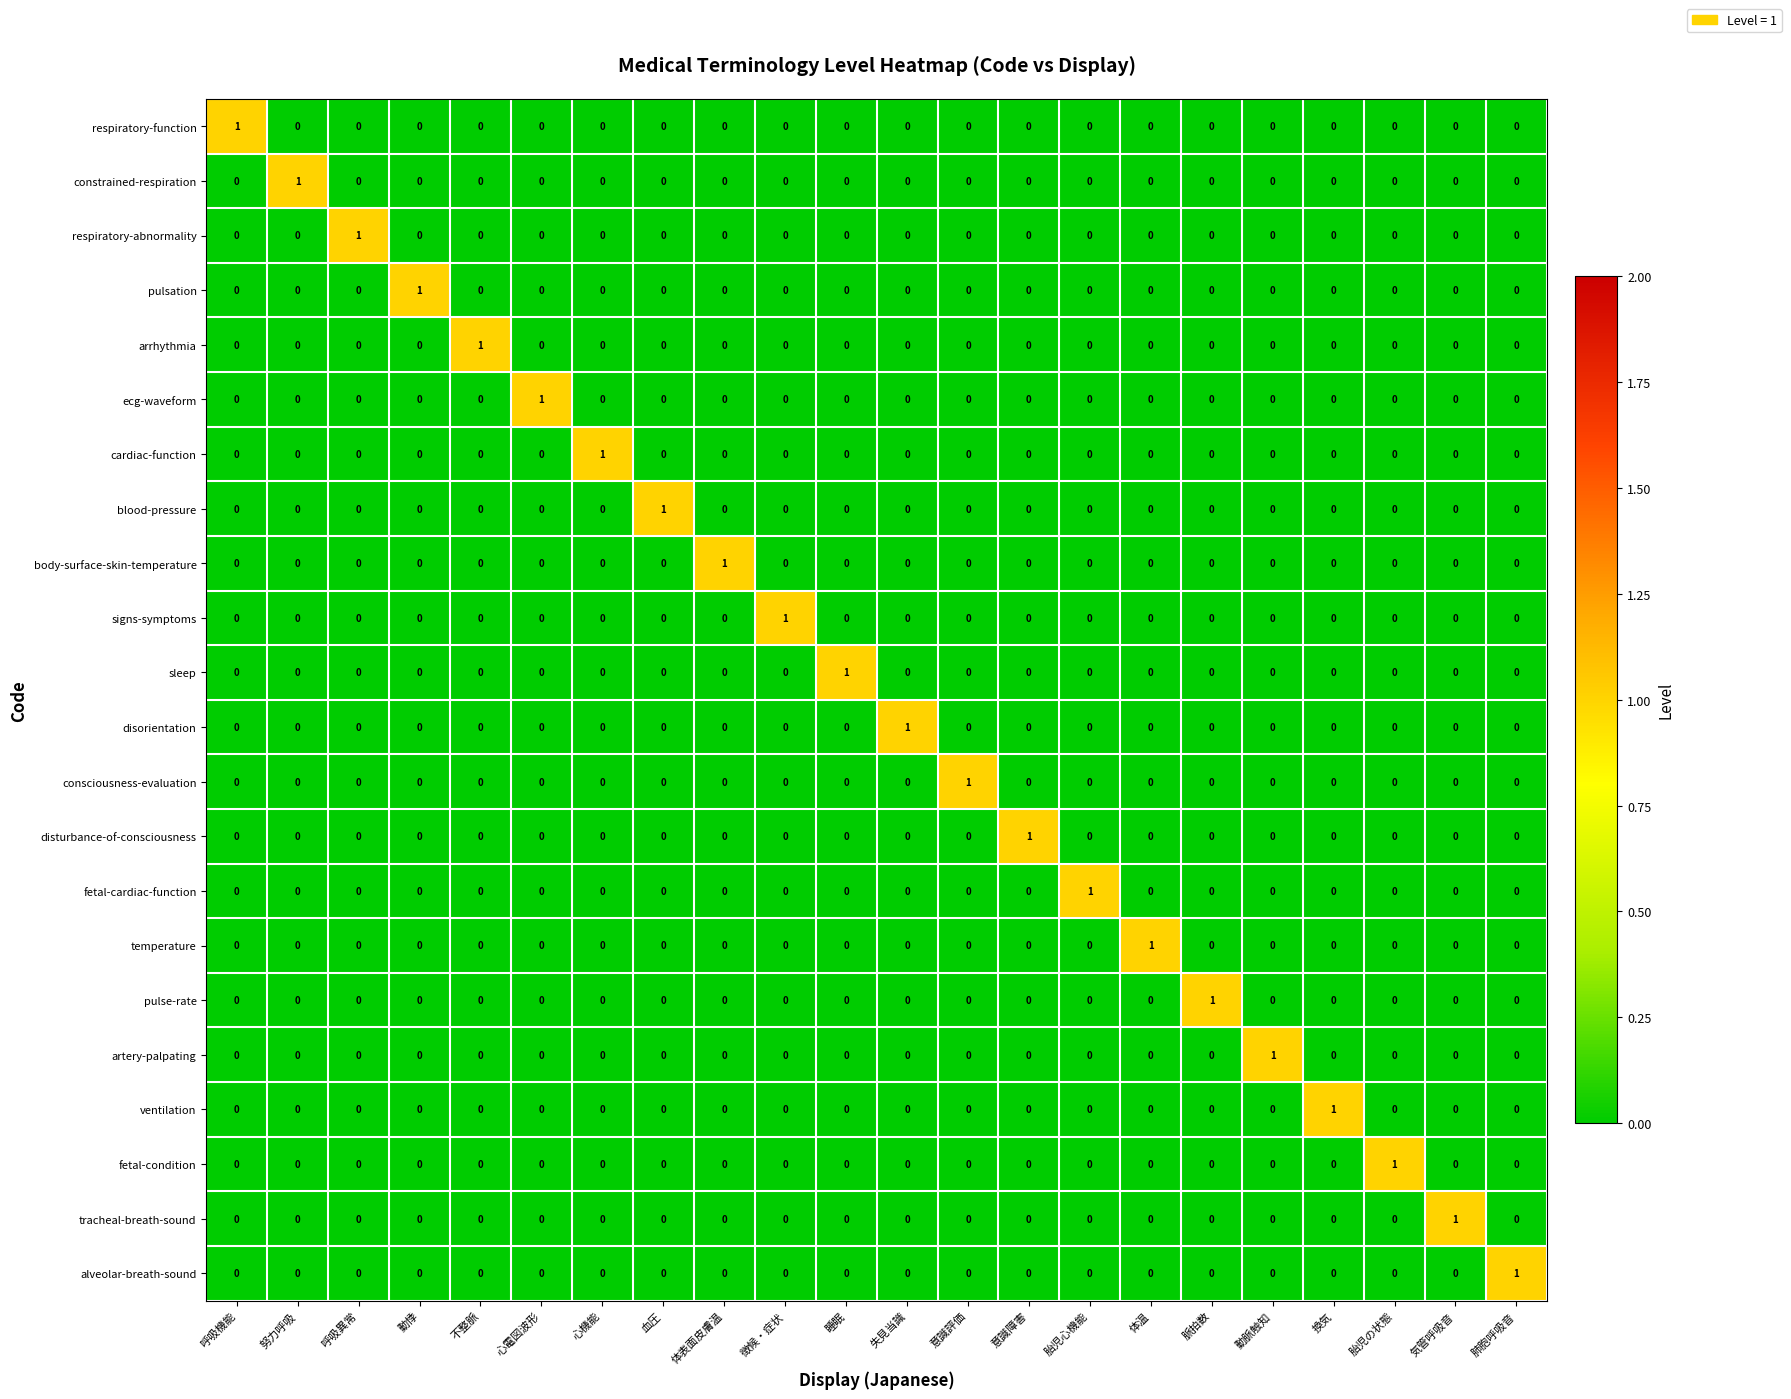

At how many categories does at least one series exceed 0?

22